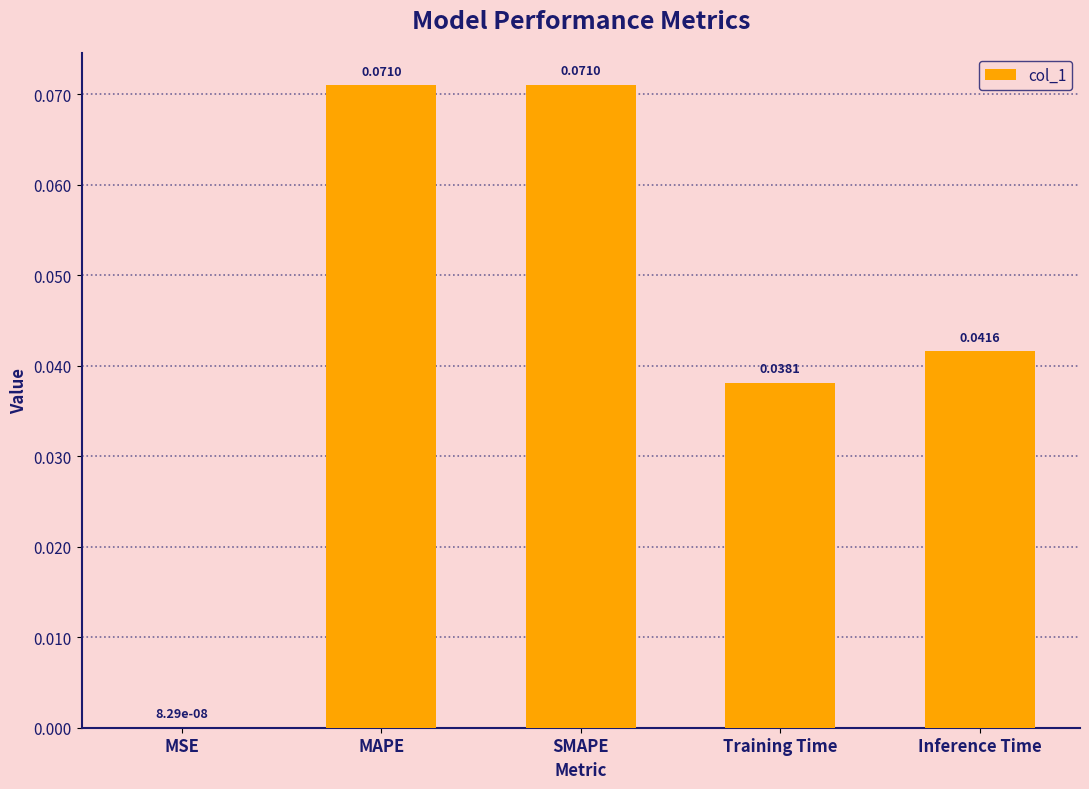

At which label is the value closest to 0?

MSE